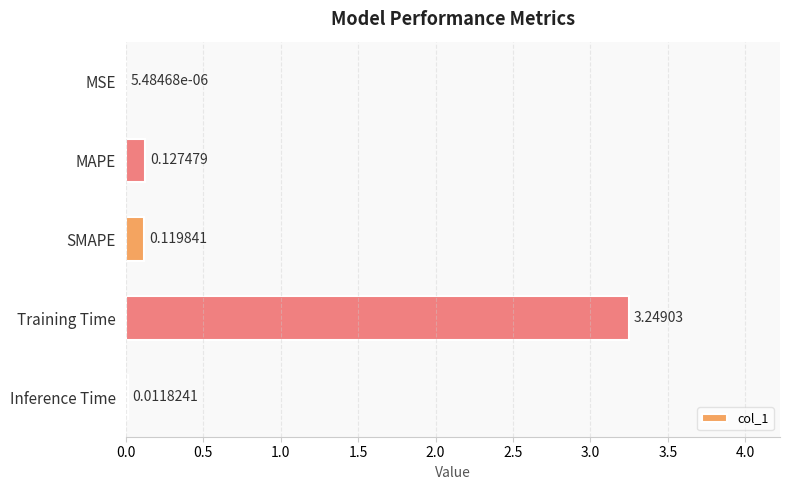

What is the change in value from MSE to MAPE?

+0.1